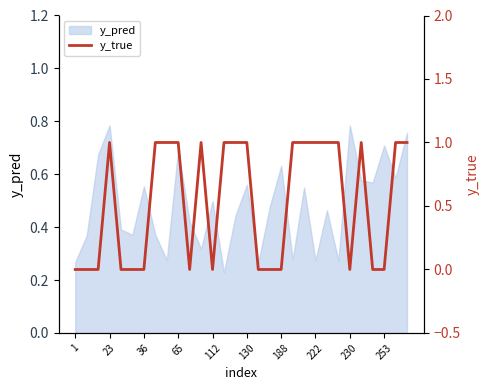

Reading left to right, transcribe all the data shown in this chart.

0	0	0	1	0	0	0	1	1	1	0	1	0	1	1	1	0	0	0	1	1	1	1	1	0	1	0	0	1	1